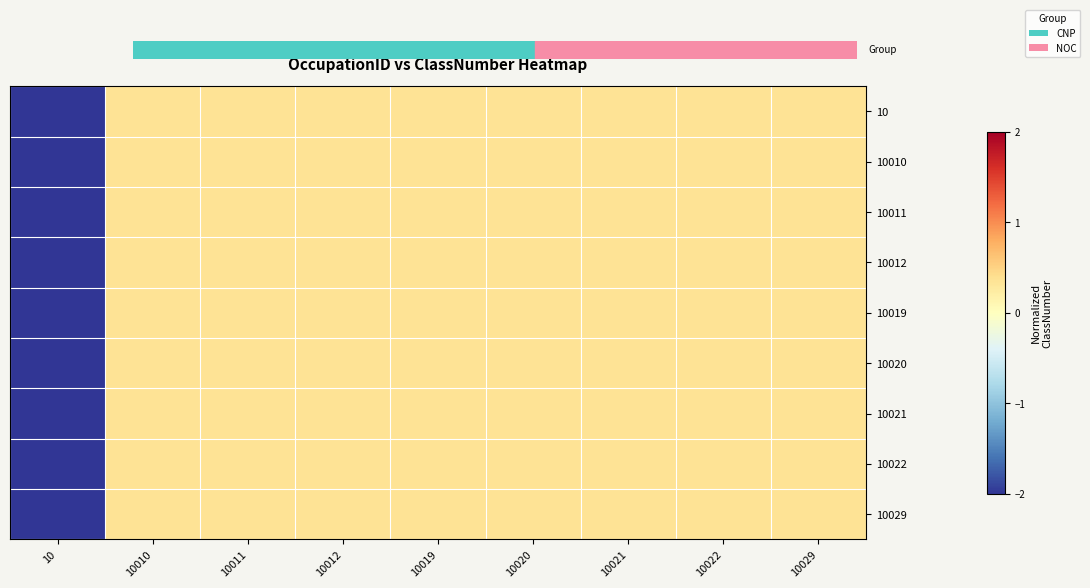

Count the number of data series in this chart.

9